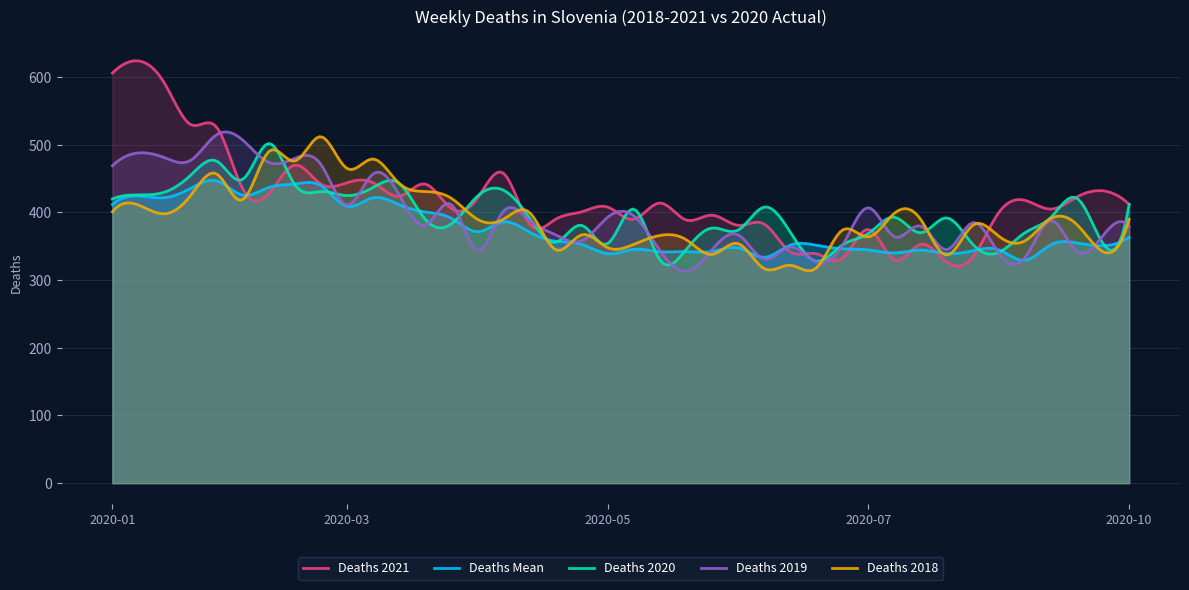

What is the lowest value of the deaths_2019_all_ages series?

313.0